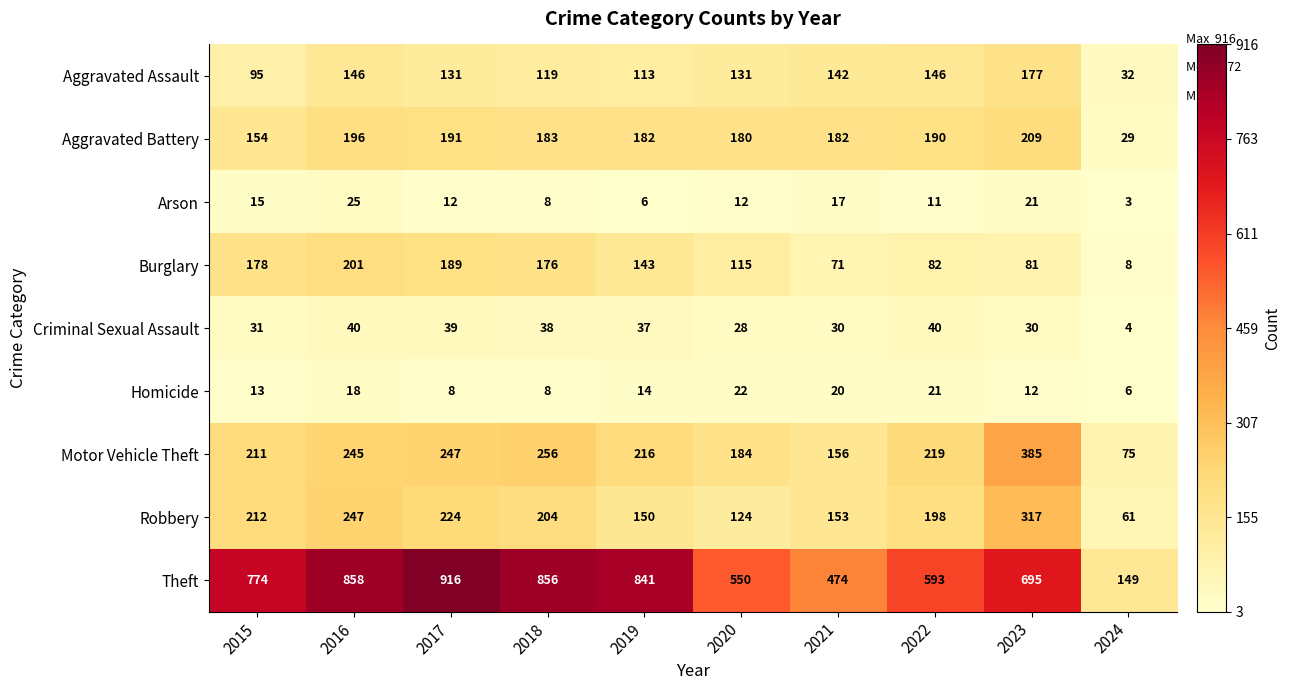

Which series has the largest range (max minus min)?

Theft